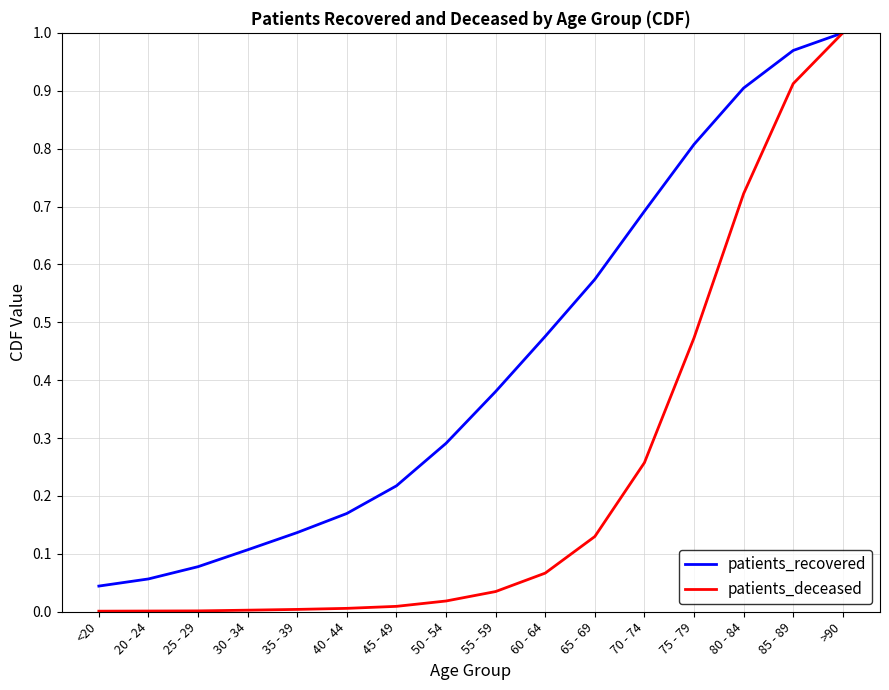

Rank the series at 50 - 54 from lowest to highest value.

patients_deceased, patients_recovered